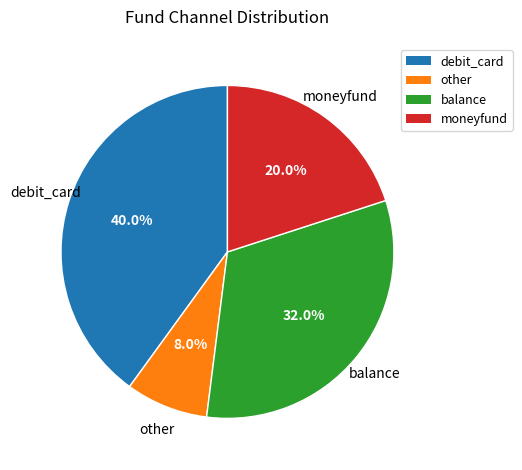

To the nearest percent, what portion does other represent?

8%